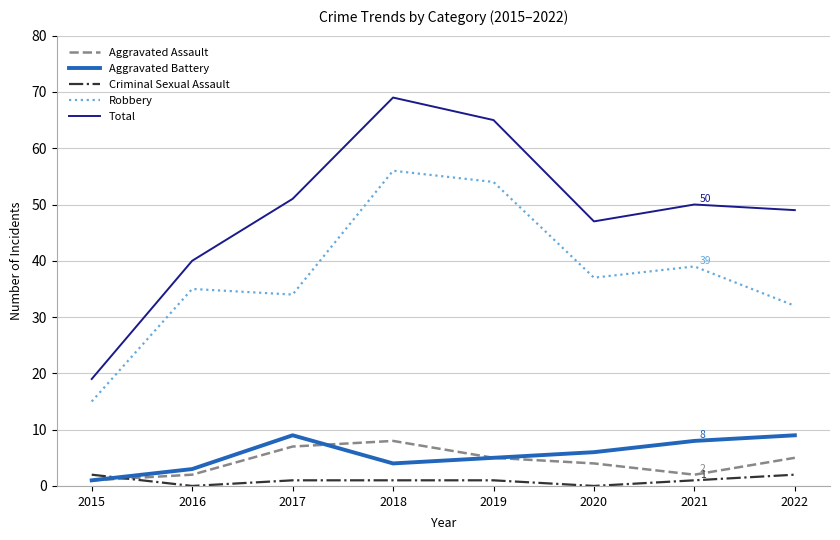

True or false: Robbery and Aggravated Assault intersect in this chart.

False